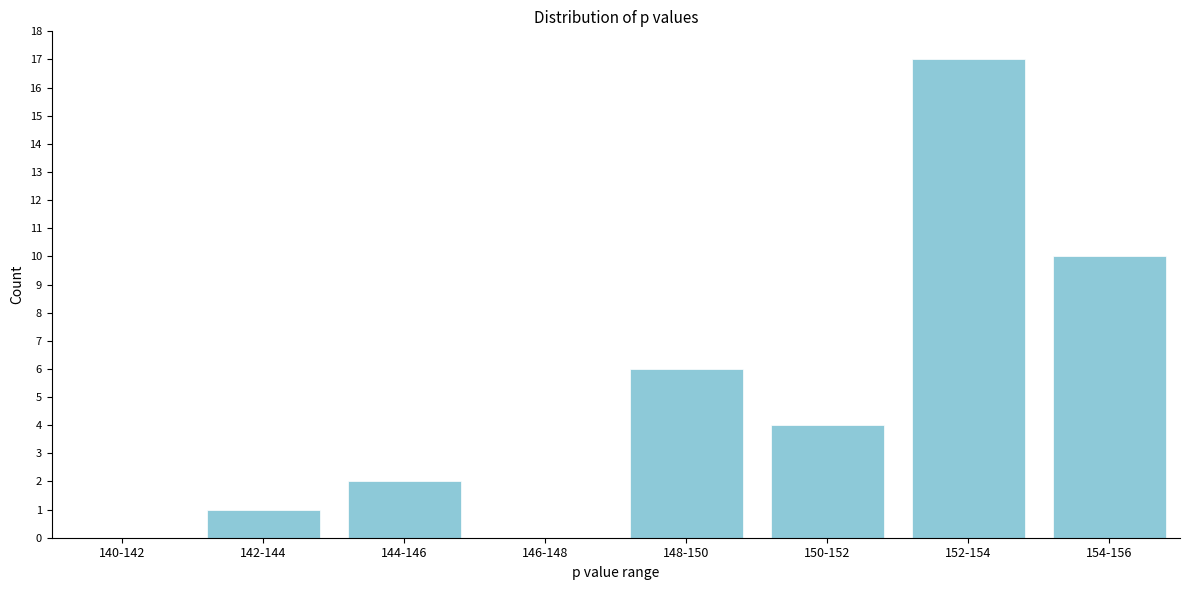

Reading left to right, transcribe all the data shown in this chart.

140-142=0	142-144=1	144-146=2	146-148=0	148-150=6	150-152=4	152-154=17	154-156=10